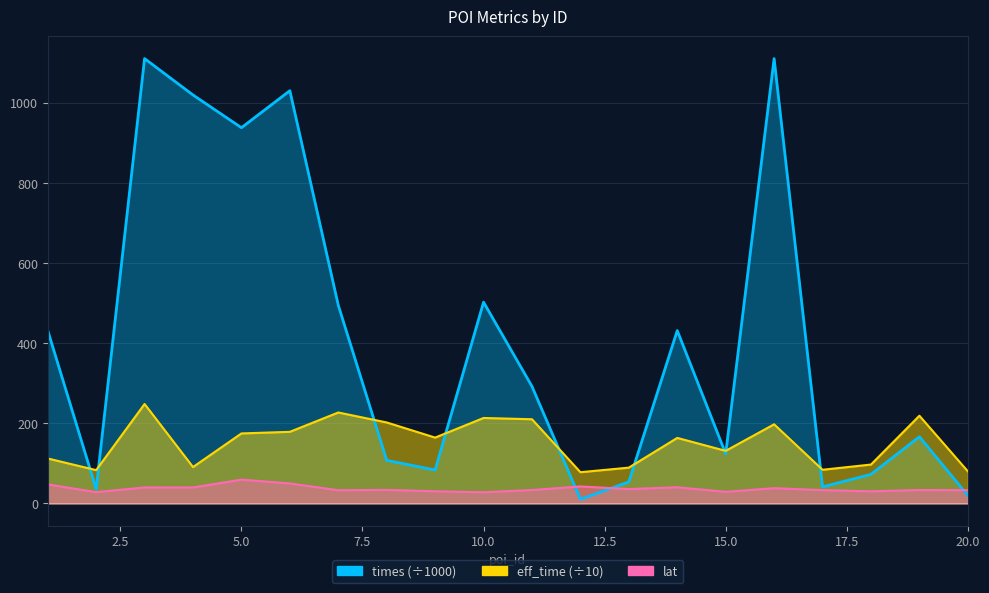

Which series ends up on top after the final intersection of eff_time and times?

eff_time